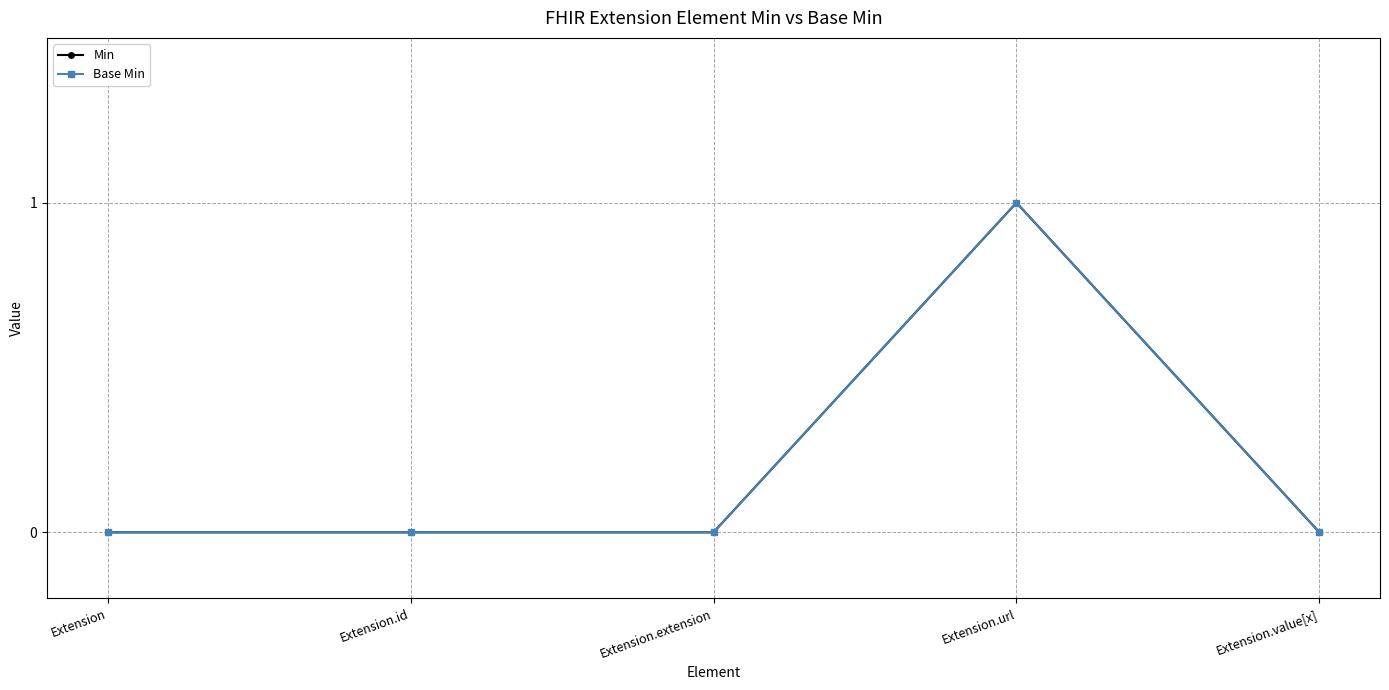

Does the chart have visible grid lines?

Yes